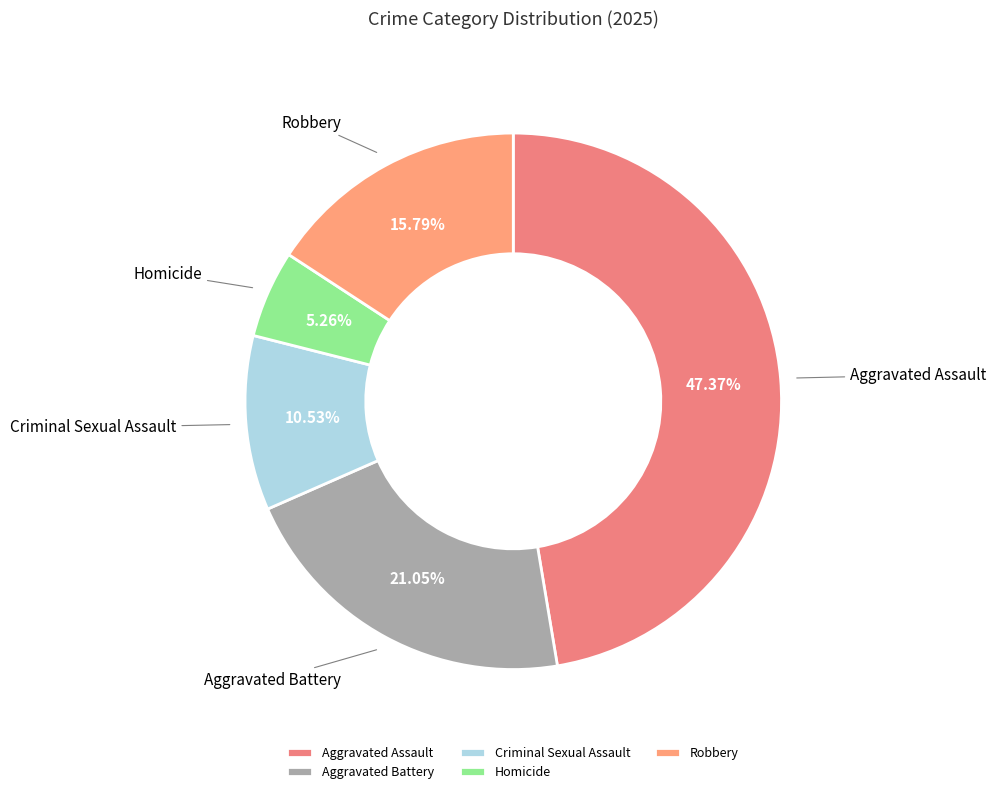

Does Criminal Sexual Assault represent more than half of the total?

No